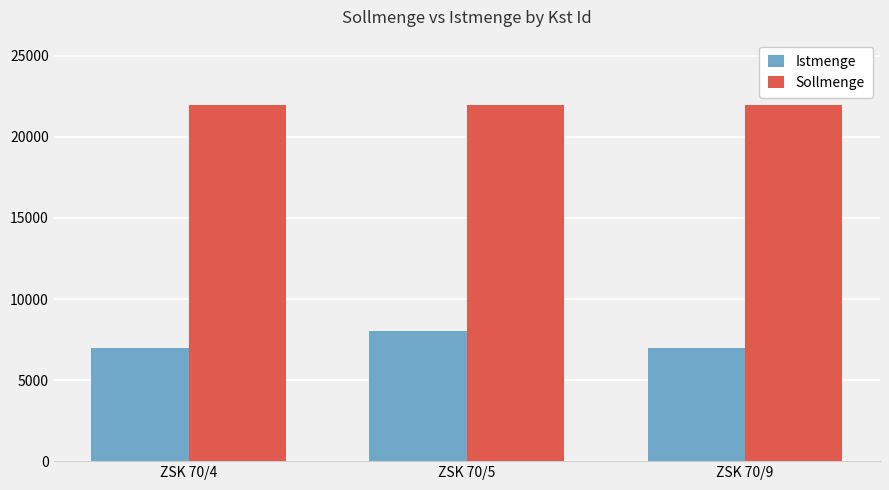

Which category has the highest value in the Istmenge series?

ZSK 70/5